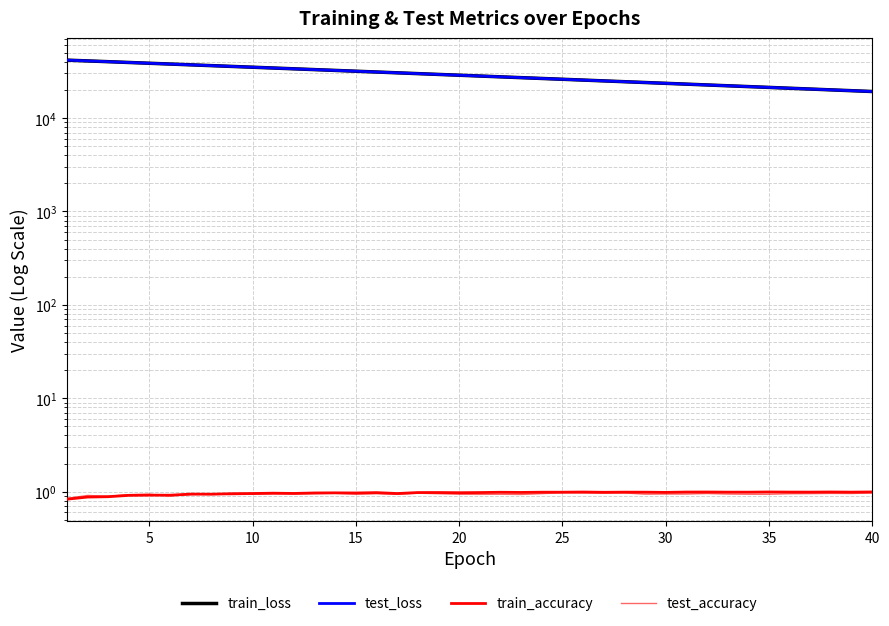

Reading right to left, what are all the values shown in this chart?

train_loss: 19234.4	19628.7	20030.5	20440.1	20857.5	21282.9	21716.6	22158.5	22608.8	23067.8	23535.7	24012.4	24498.2	24993.4	25497.9	26012.2	26536.1	27070.2	27614.3	28169.0	28734.1	29309.7	29896.4	30494.6	31103.3	31724.1	32356.1	33000.3	33656.8	34324.7	35005.6	35699.1	36404.8	37123.2	37856.1	38599.5	39356.1	40126.6	40905.4	41696.5
test_loss: 19234.8	19629.3	20031.0	20440.7	20858.1	21283.5	21717.2	22159.0	22609.3	23068.5	23536.6	24013.0	24498.5	24993.8	25498.2	26012.6	26536.7	27071.2	27615.3	28169.8	28735.0	29310.4	29896.8	30495.8	31104.1	31725.1	32356.7	33000.7	33657.5	34325.4	35006.3	35699.8	36405.5	37124.0	37856.2	38599.2	39356.1	40126.0	40905.1	41695.8
train_accuracy: 1.0	1.0	1.0	1.0	1.0	1.0	1.0	1.0	1.0	1.0	1.0	1.0	1.0	1.0	1.0	1.0	1.0	1.0	1.0	1.0	1.0	1.0	1.0	1.0	1.0	1.0	1.0	1.0	1.0	1.0	1.0	1.0	0.9	0.9	0.9	0.9	0.9	0.9	0.9	0.8
test_accuracy: 1.0	1.0	1.0	1.0	1.0	0.9	0.9	0.9	1.0	0.9	0.9	0.9	1.0	1.0	1.0	1.0	1.0	0.9	0.9	0.9	0.9	1.0	1.0	0.9	1.0	0.9	1.0	1.0	0.9	1.0	0.9	0.9	1.0	0.9	0.9	0.9	0.9	0.9	0.9	0.8